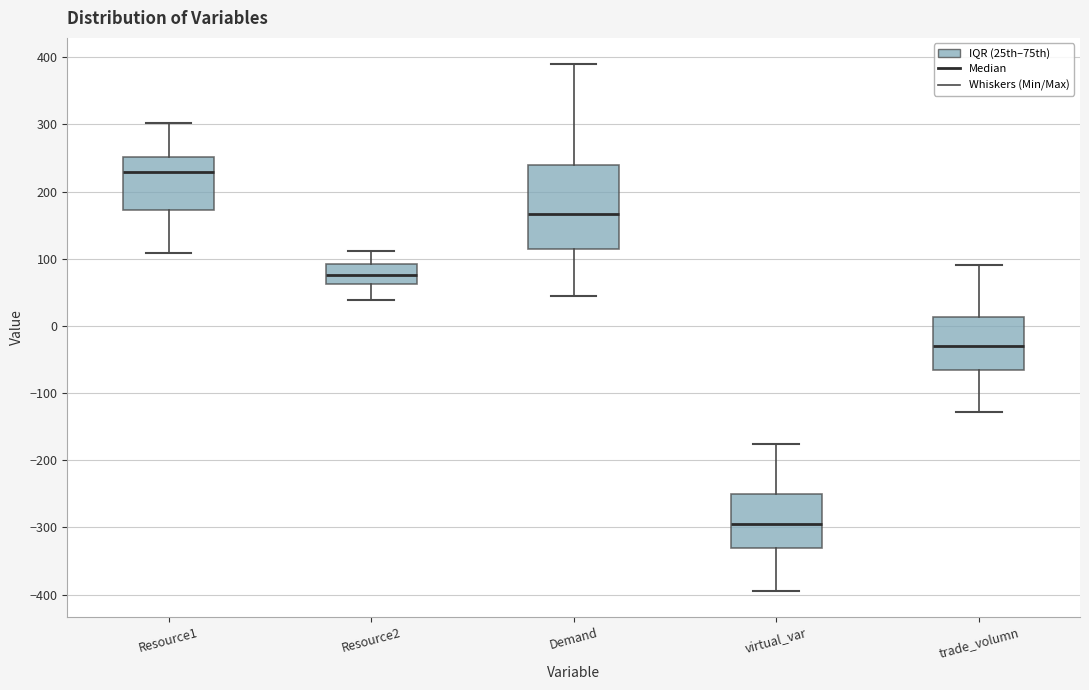

Comparing the boxes themselves (not the whiskers), which one is the tallest?

Demand